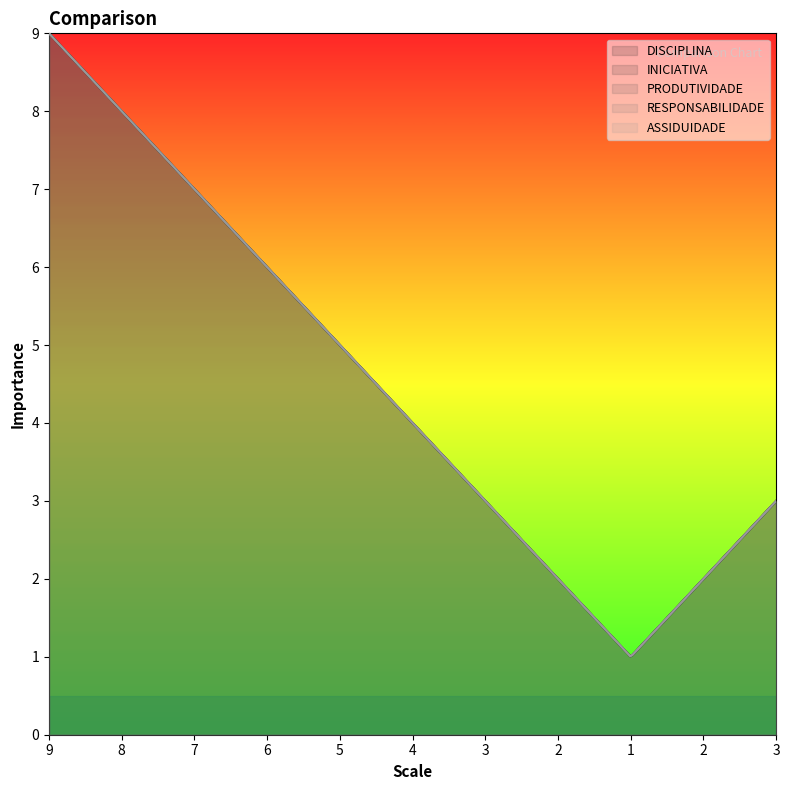

At how many categories does at least one series exceed 7?

2